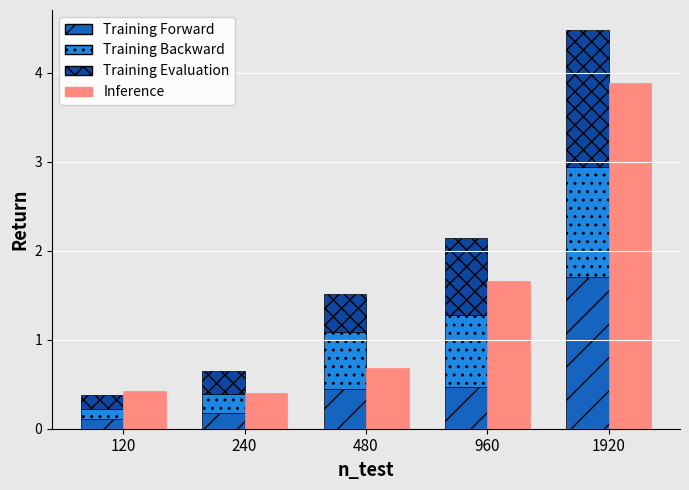

The value of Training Evaluation at 1920 is 1.5. True or false?

True